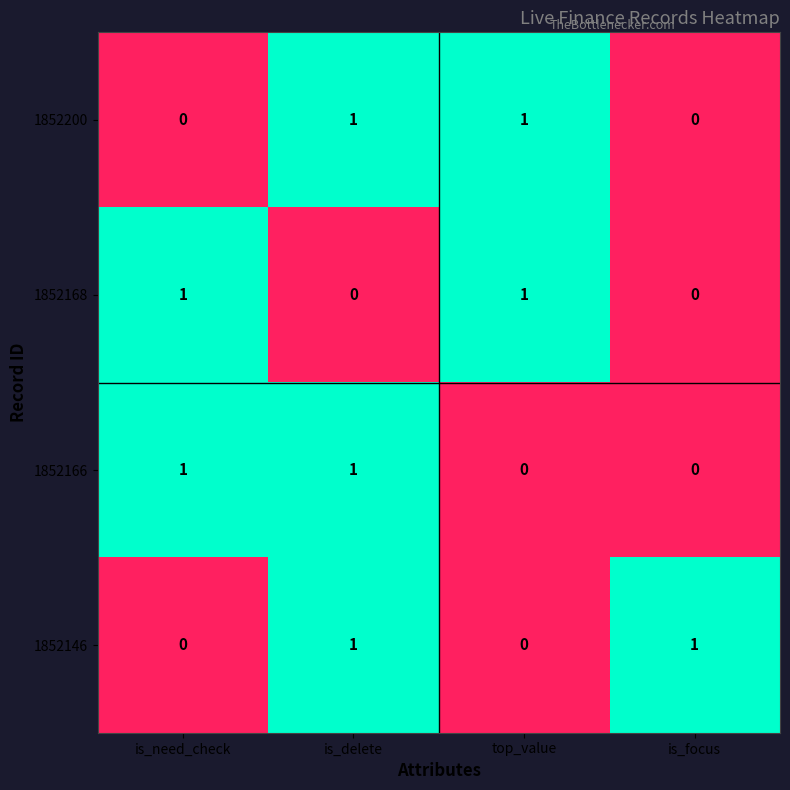

True or false: 1852200 has a value of -1 at is_focus.

False